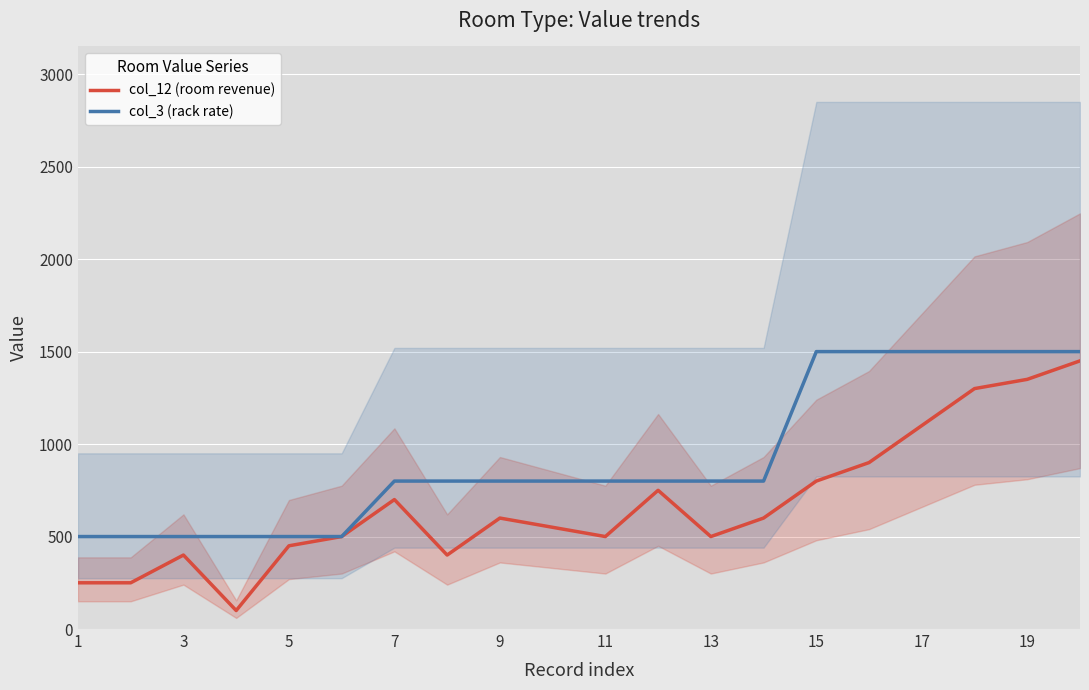

True or false: col_12 (room revenue) and col_3 (rack rate) cross at least once.

False